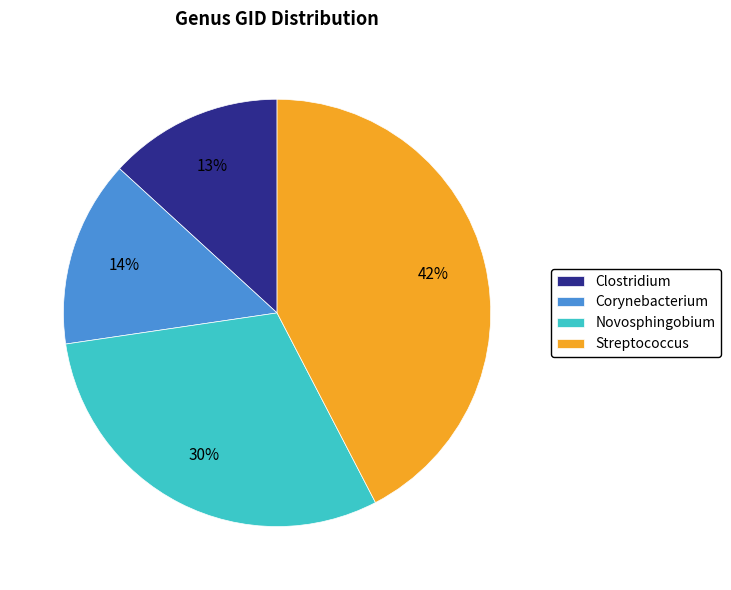

Rank the categories by value from lowest to highest.

Clostridium, Corynebacterium, Novosphingobium, Streptococcus